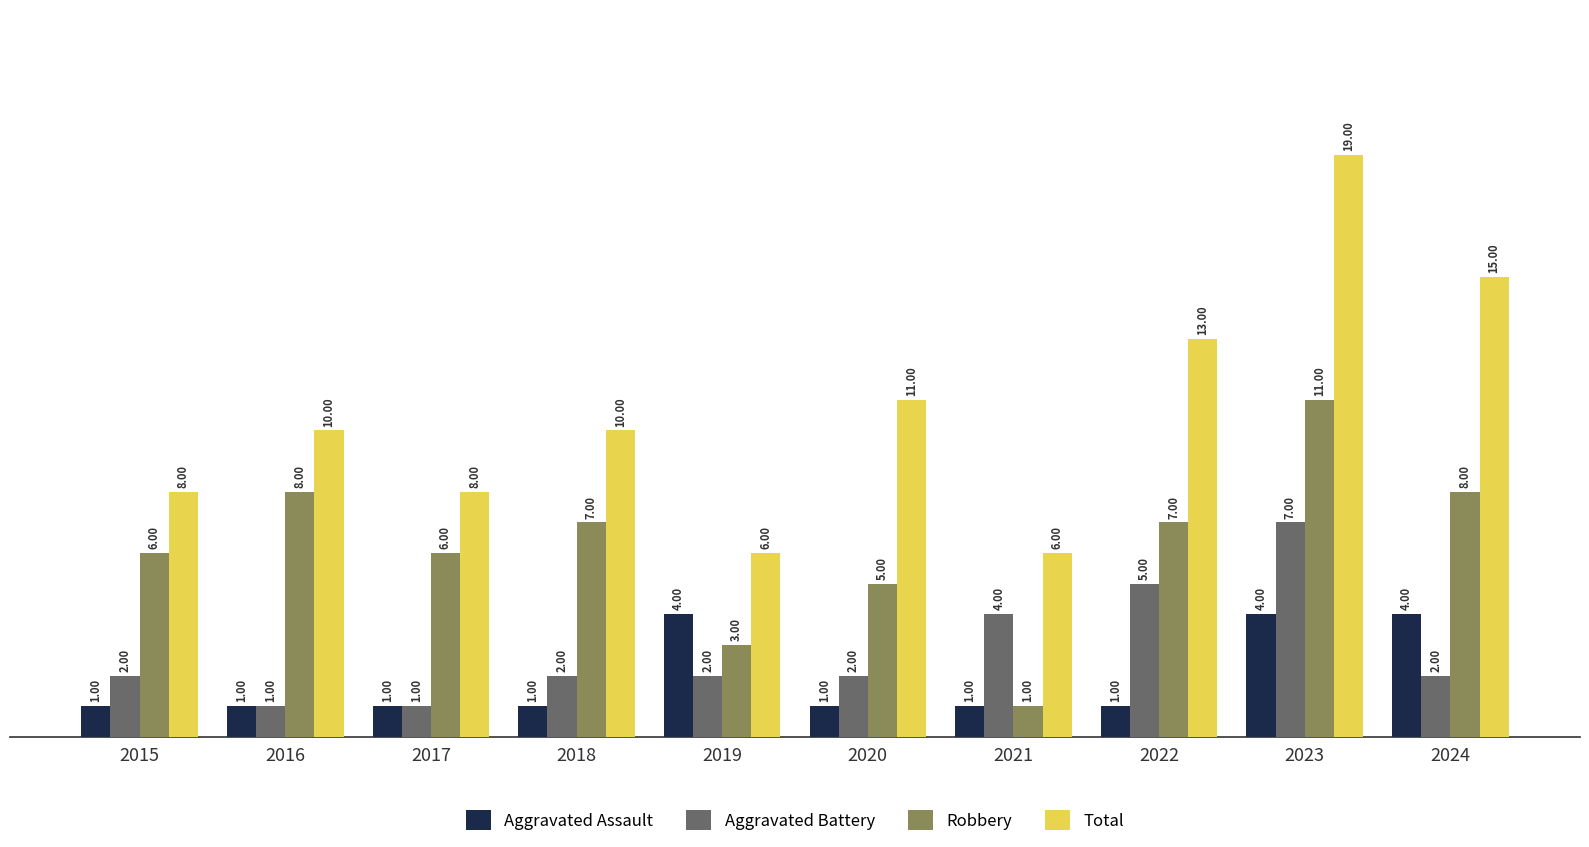

The Aggravated Battery series shows 4 at 2021. True or false?

True